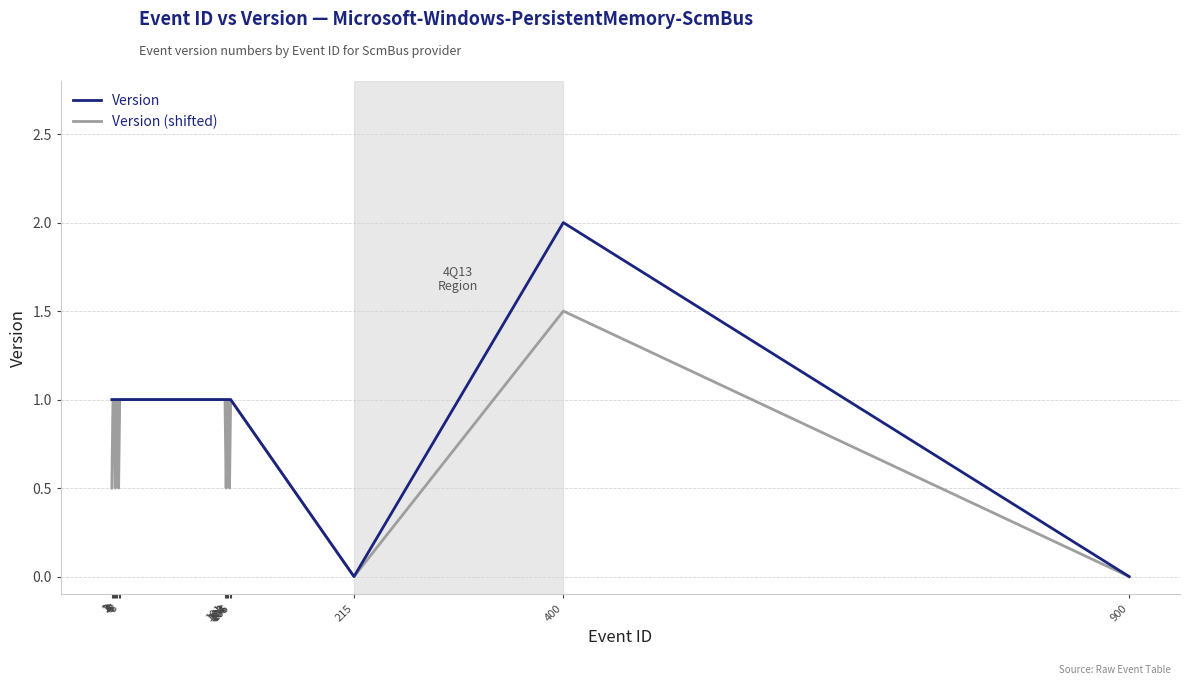

What value does the Version series have at 400?

2.0